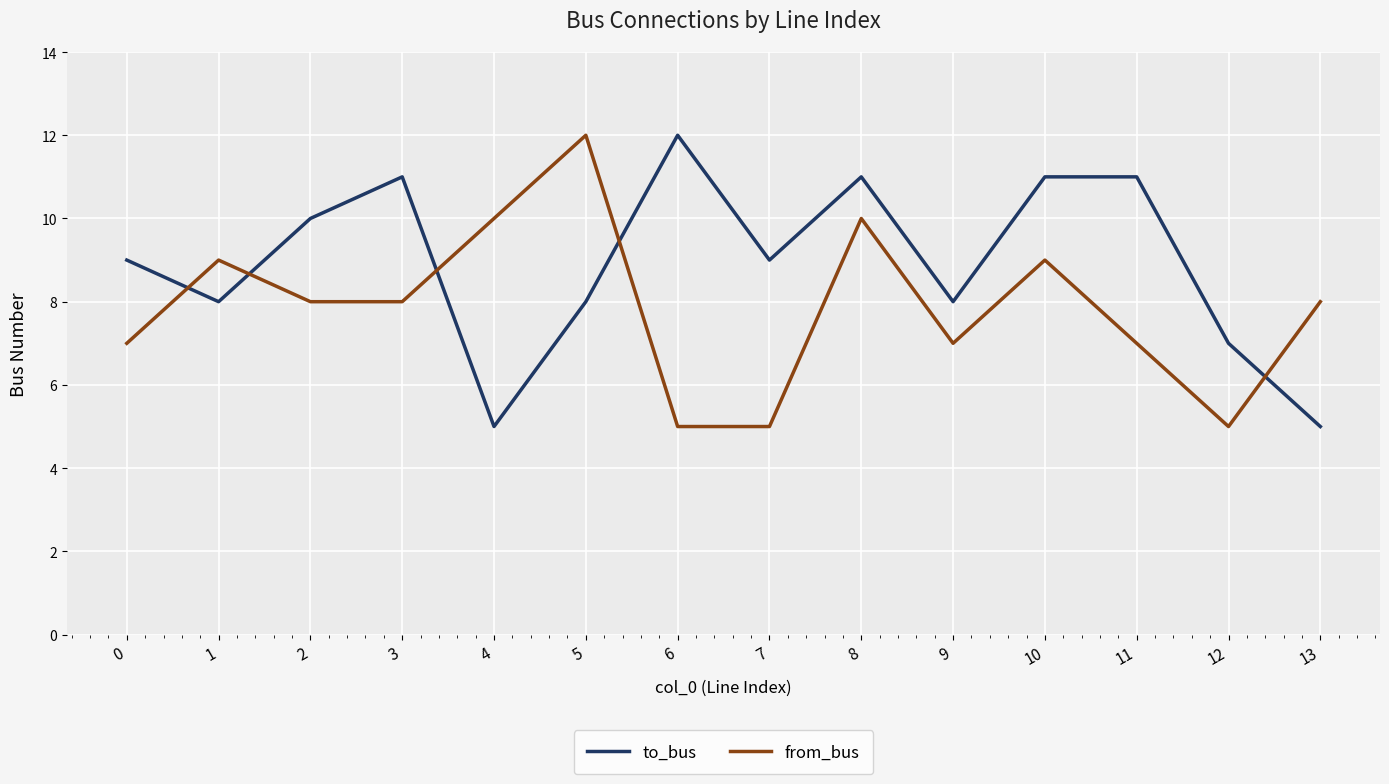

What is the minimum value shown in the chart?

5